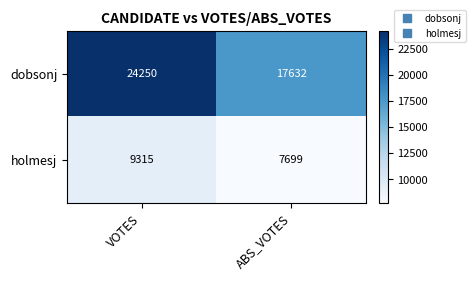

What is the minimum value shown in the chart?

7699